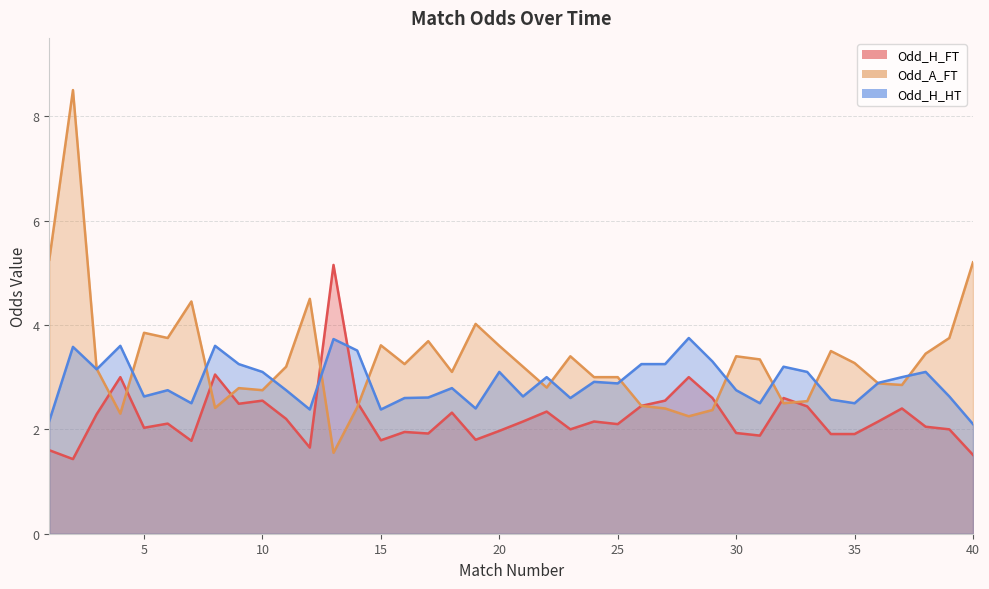

What is the difference between the maximum and minimum values in the Odd_A_FT series?

7.0